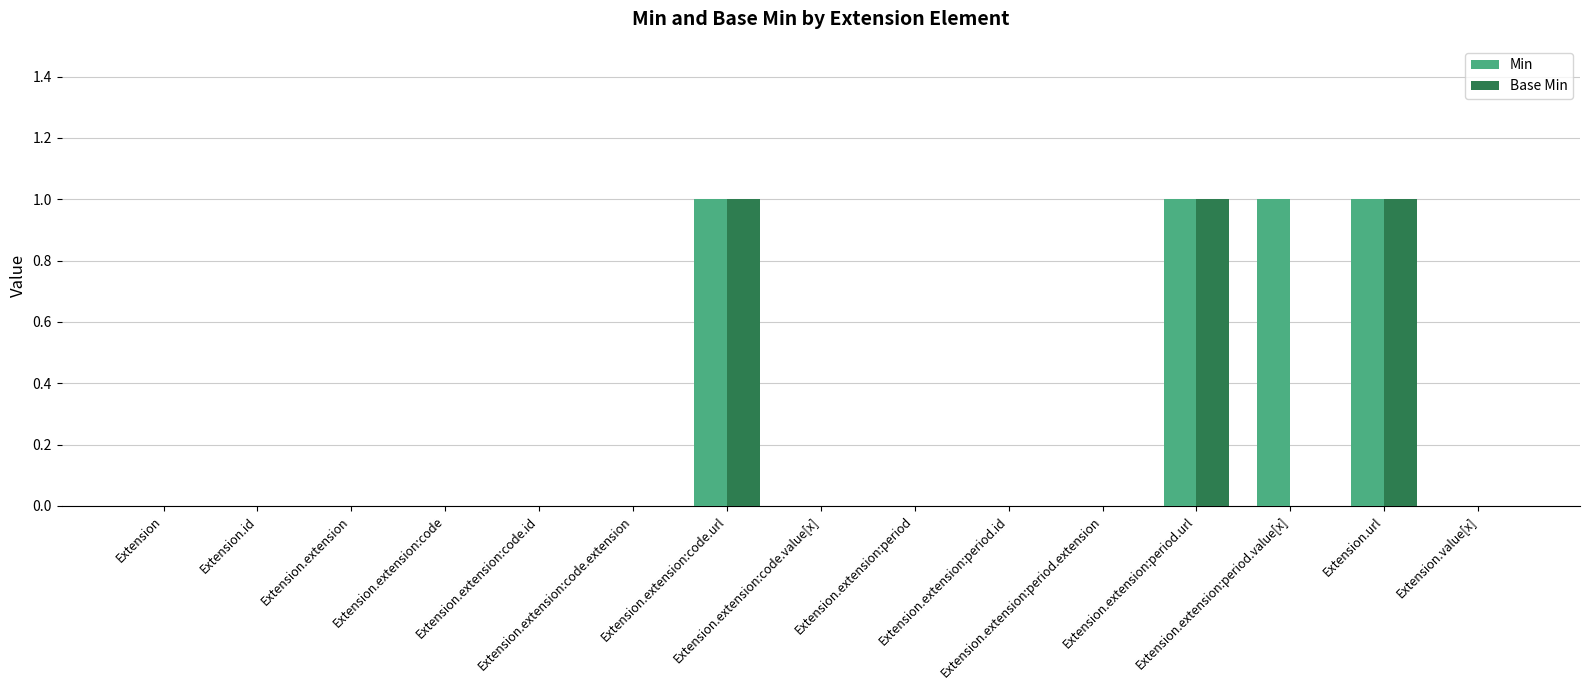

What is the greatest value displayed?

1